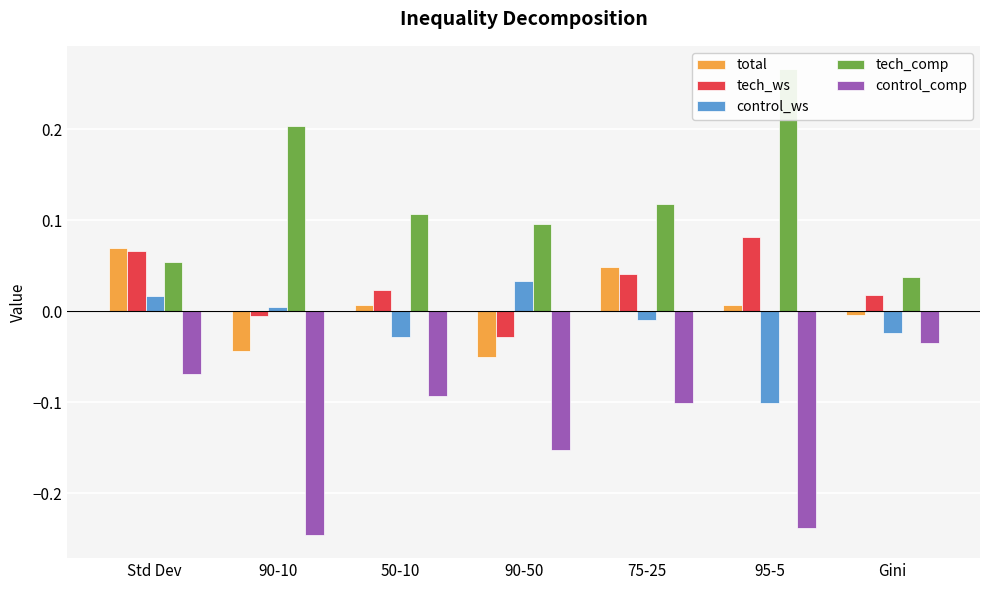

What is the total value across all series at 90-50?

-0.1